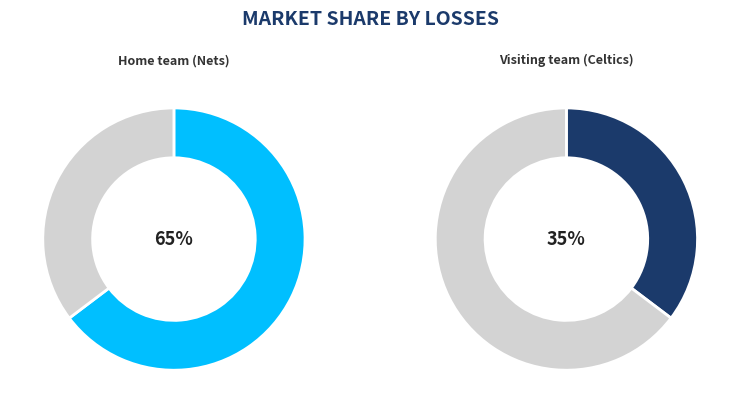

How much of the chart is everything except Home team (Nets)?

35.3%